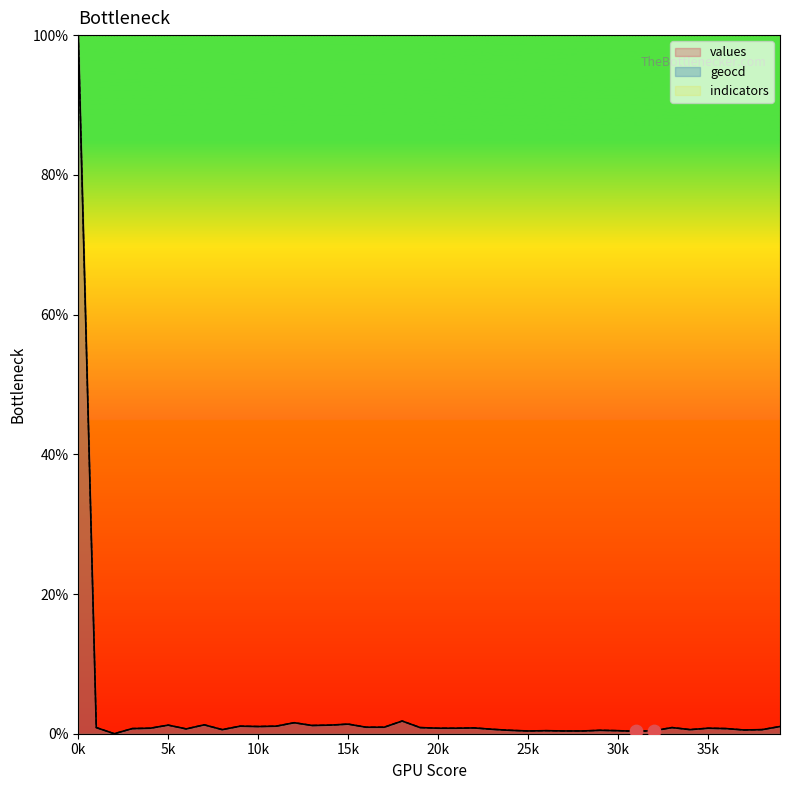

Which series contains the highest Y value?

values